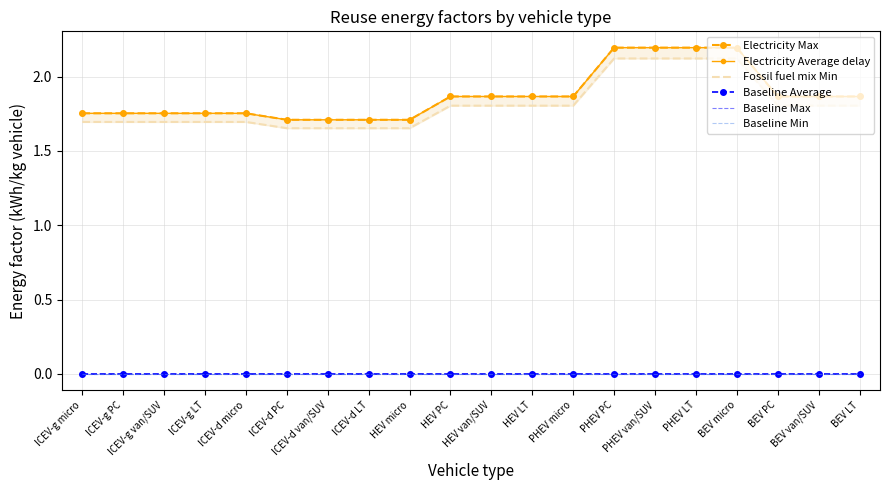

Which has a higher value, ICEV-g LT or HEV PC?

HEV PC